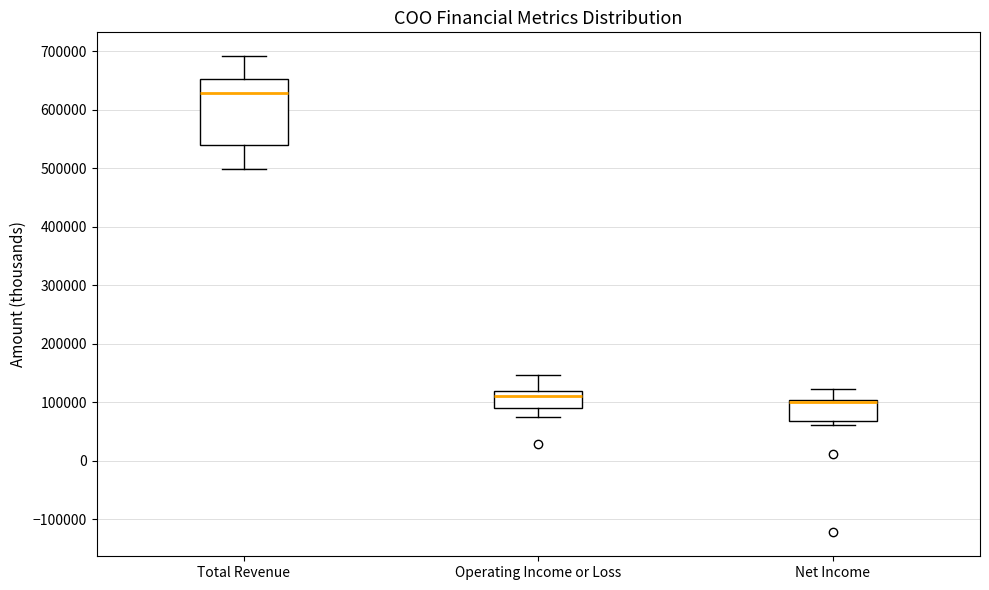

Where does the lower whisker of the box for Total Revenue end on the y-axis? The values are not printed on the chart, so give them approximately, as read against the axis.

500000